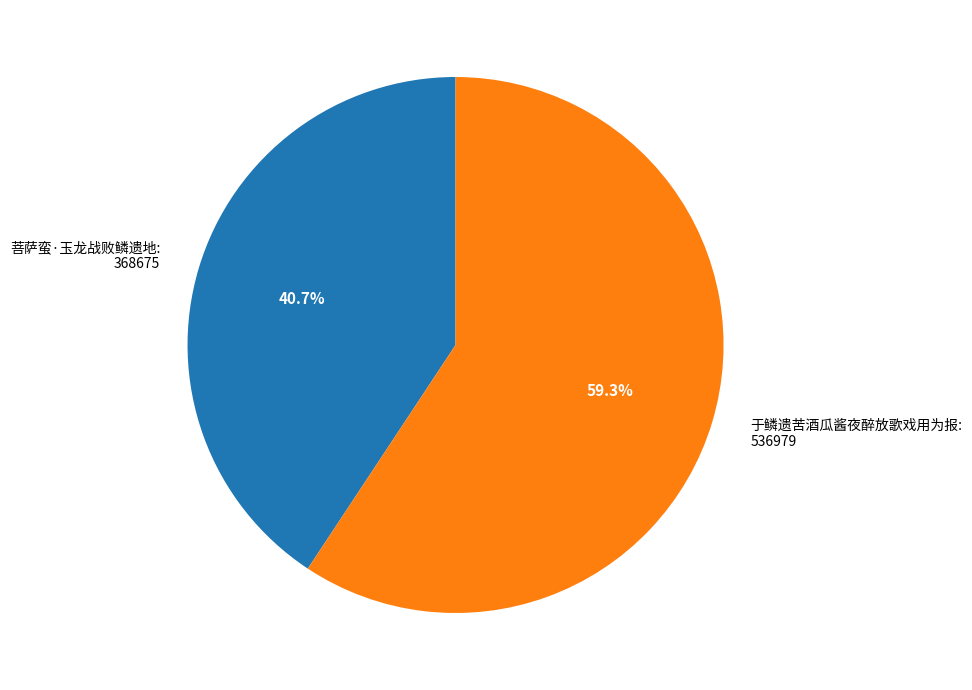

What percentage is the 菩萨蛮·玉龙战败鳞遗地 slice, to the nearest percent?

41%